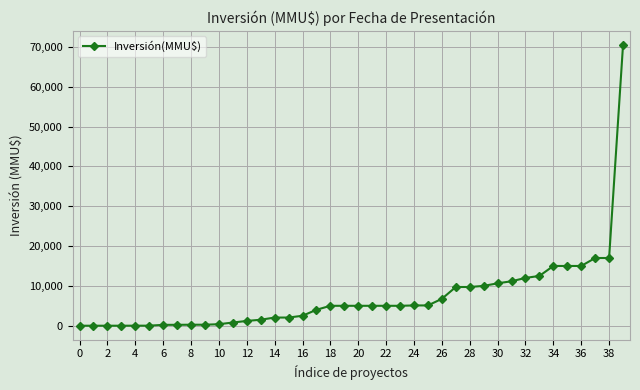

Does the chart display data point markers on the line(s)?

Yes